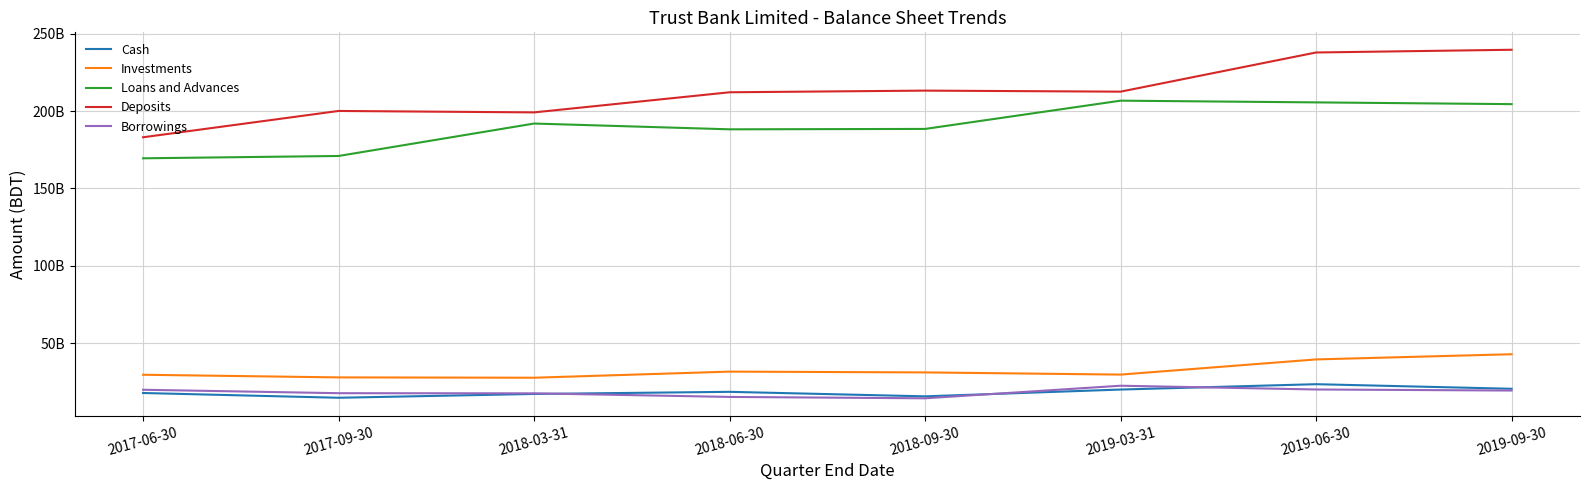

Where does the Loans and Advances series first go above 191942014963?

2019-03-31